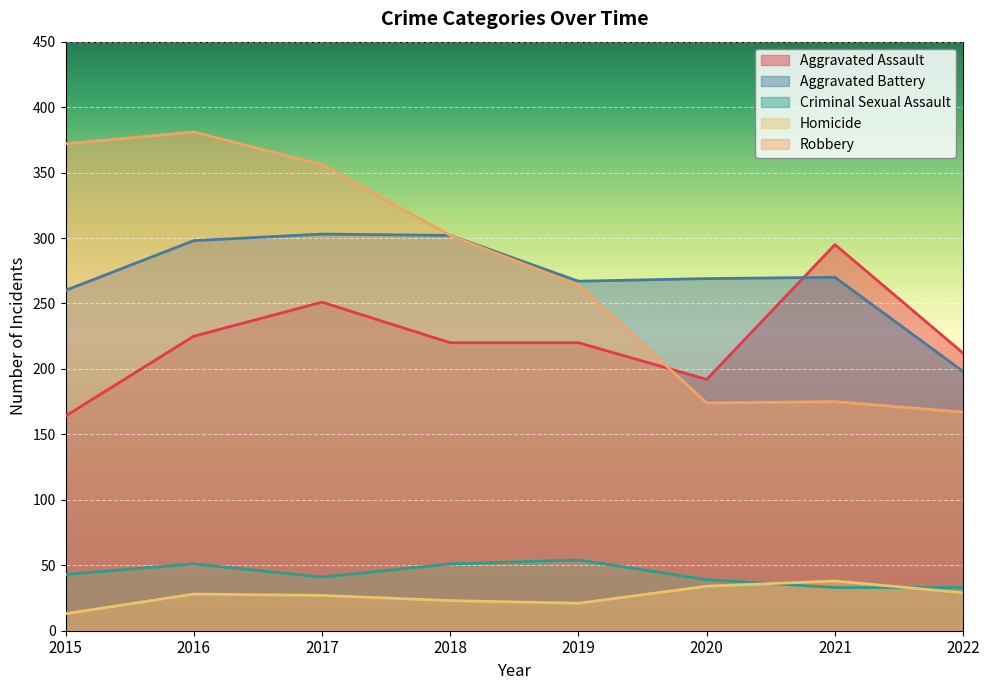

How many values in the Criminal Sexual Assault series exceed 43?

3